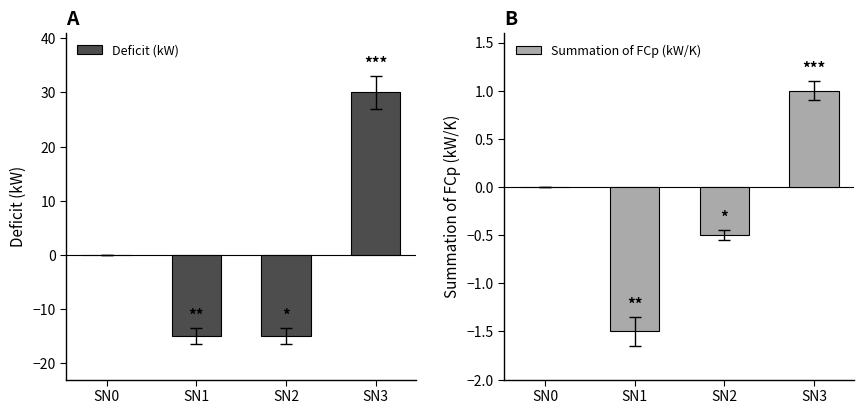

How many values in Deficit (kW) are above zero?

1